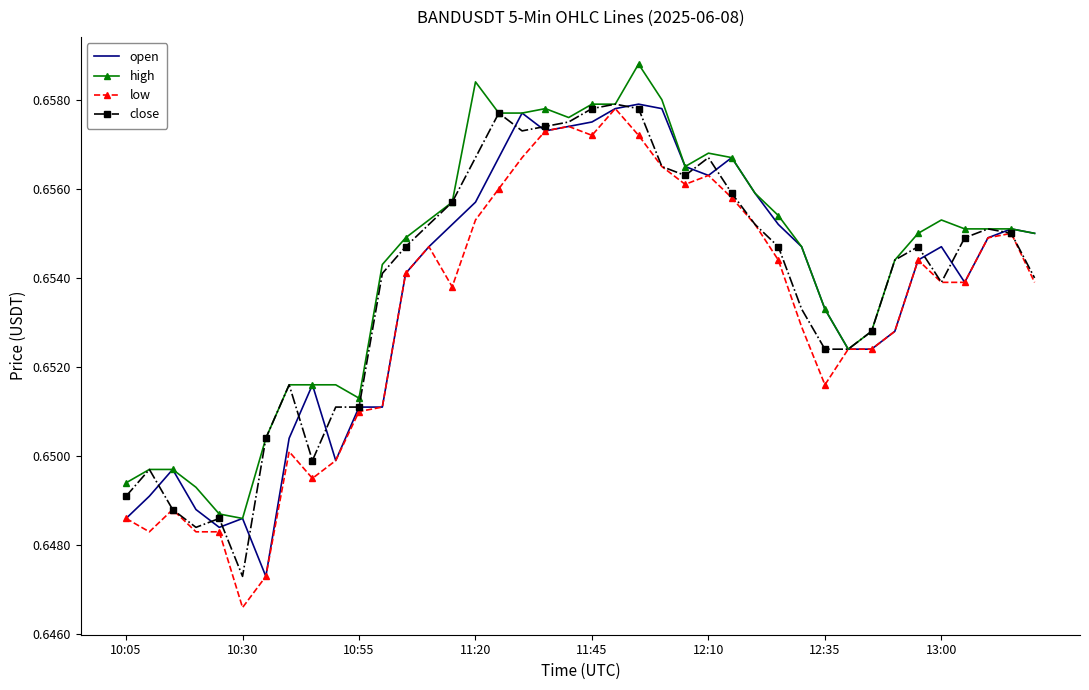

Which series has the largest range (max minus min)?

low